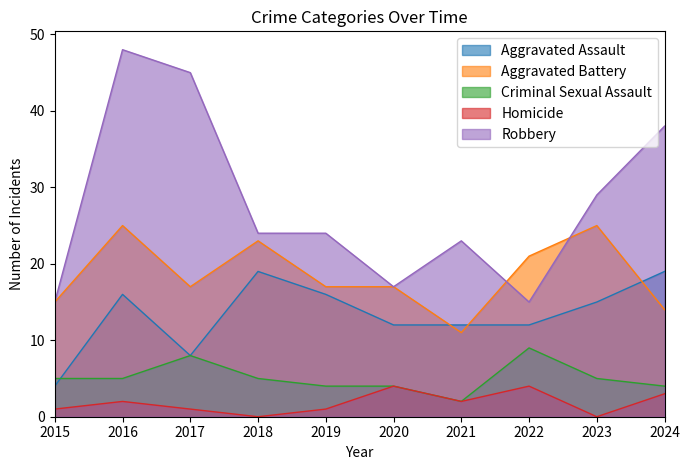

At which category does Homicide reach its first local peak?

2016